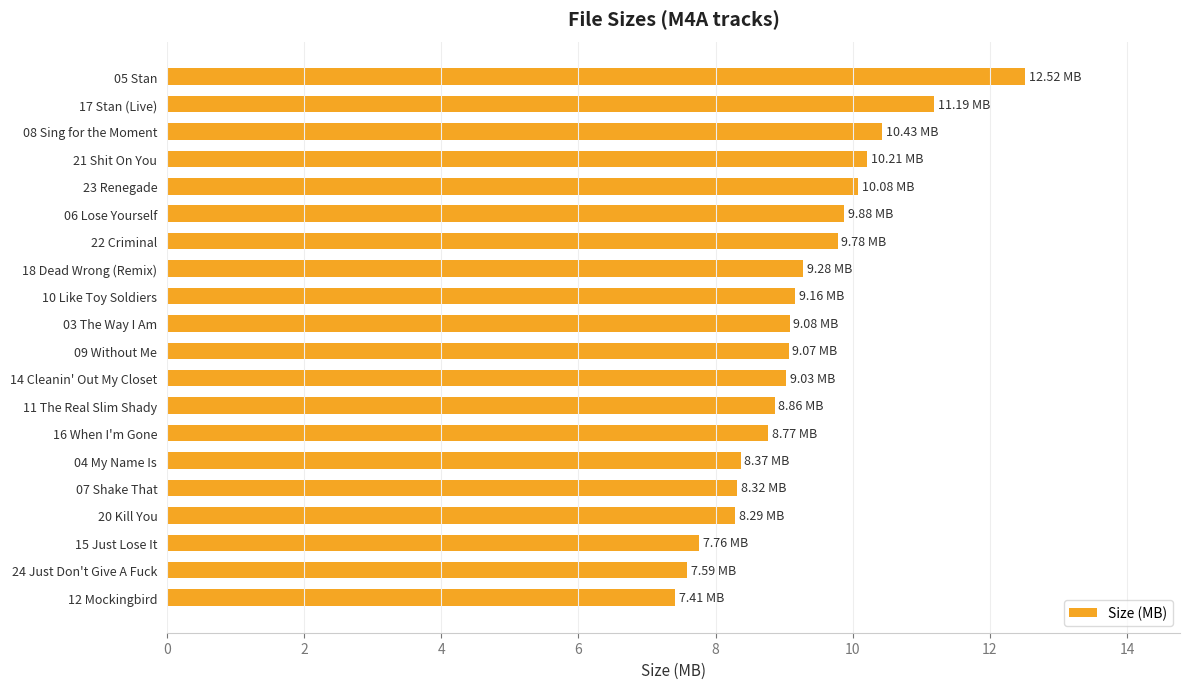

Count the number of data series in this chart.

1